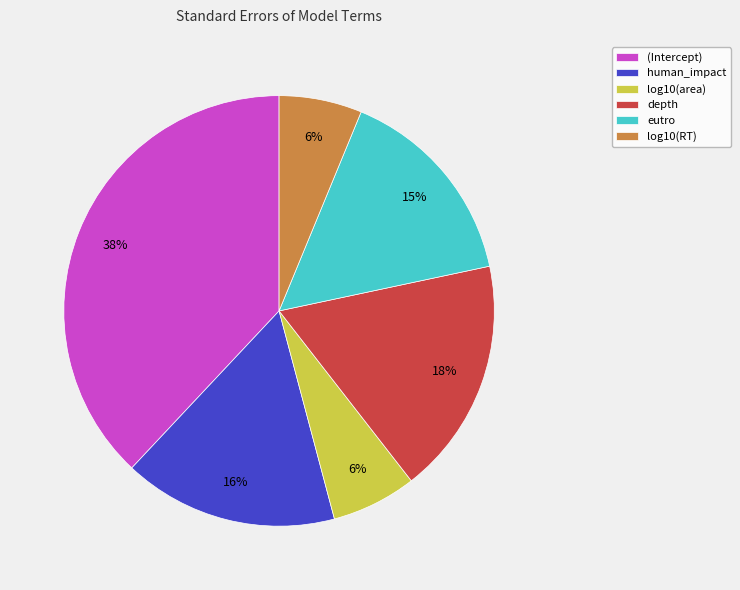

Is there any slice that represents more than half of the pie?

No